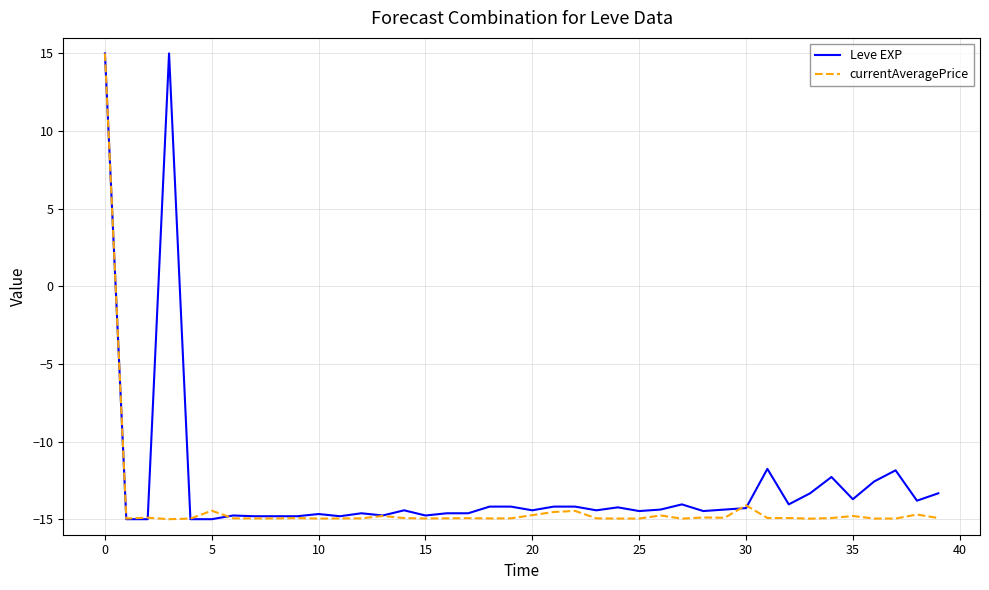

What is the minimum value for currentAveragePrice?

-15.0